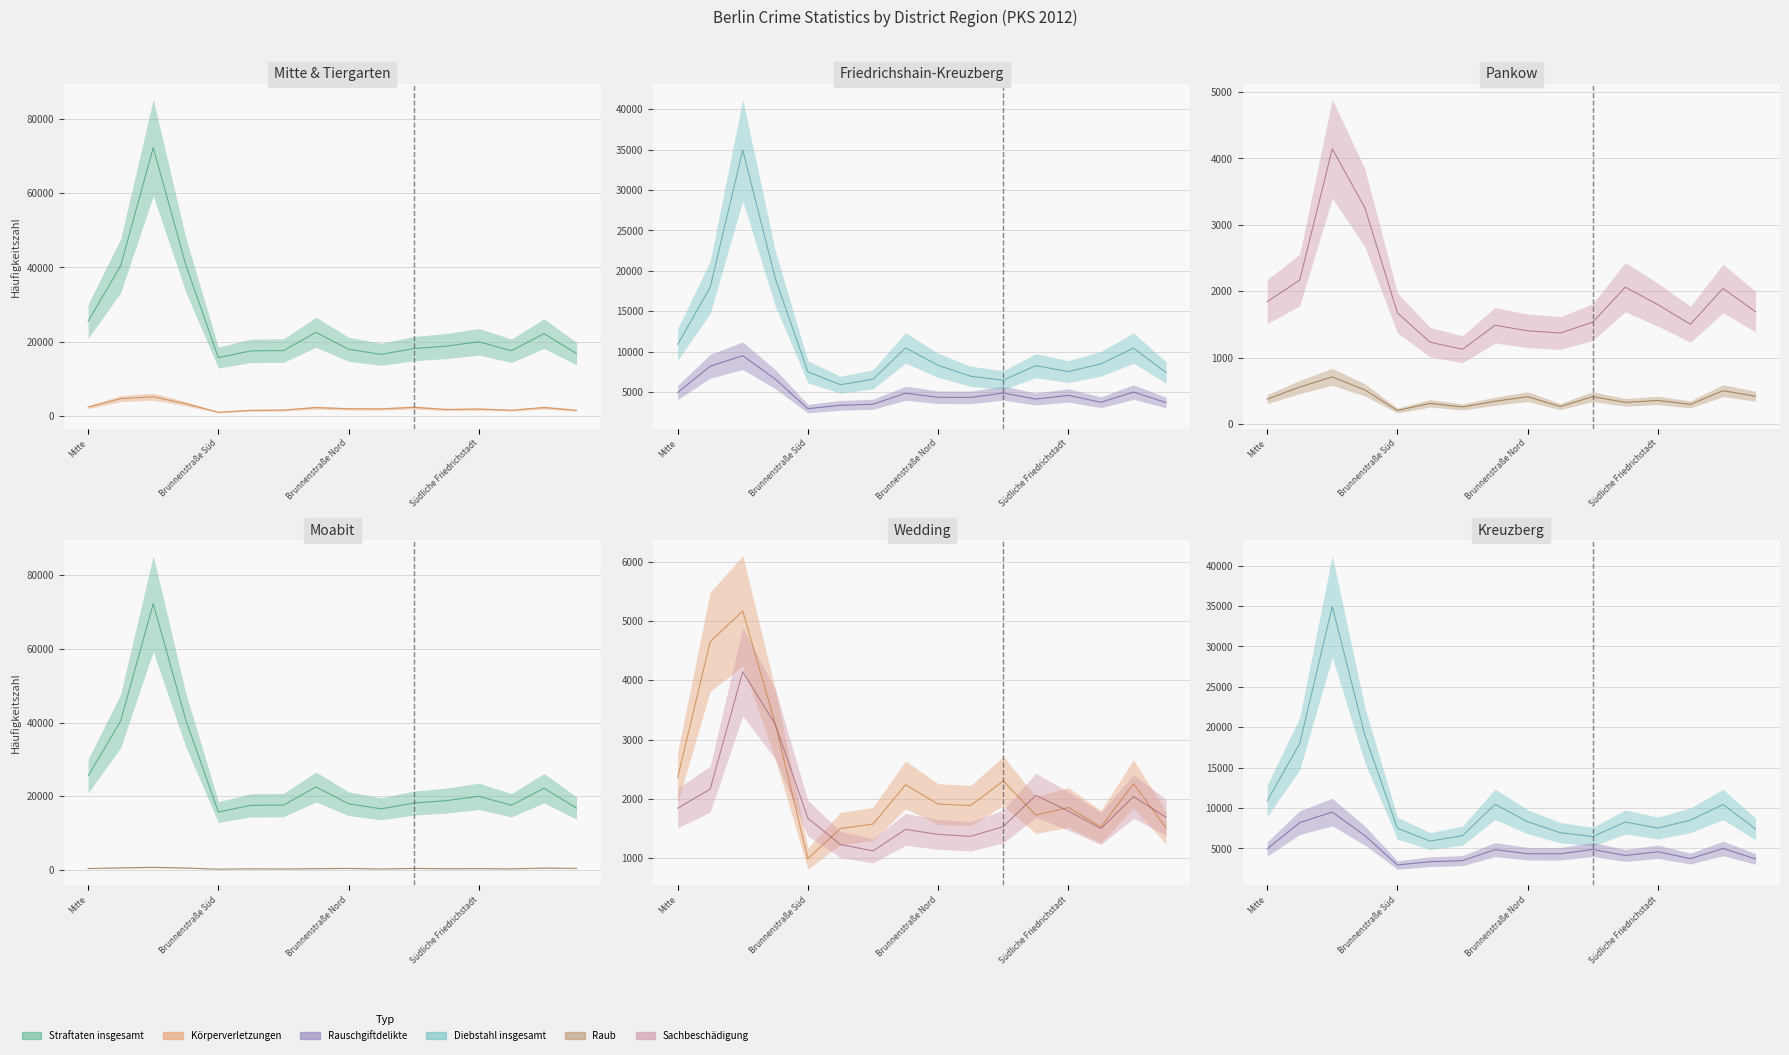

What is the total value across all series at Brunnenstraße Nord?

34319